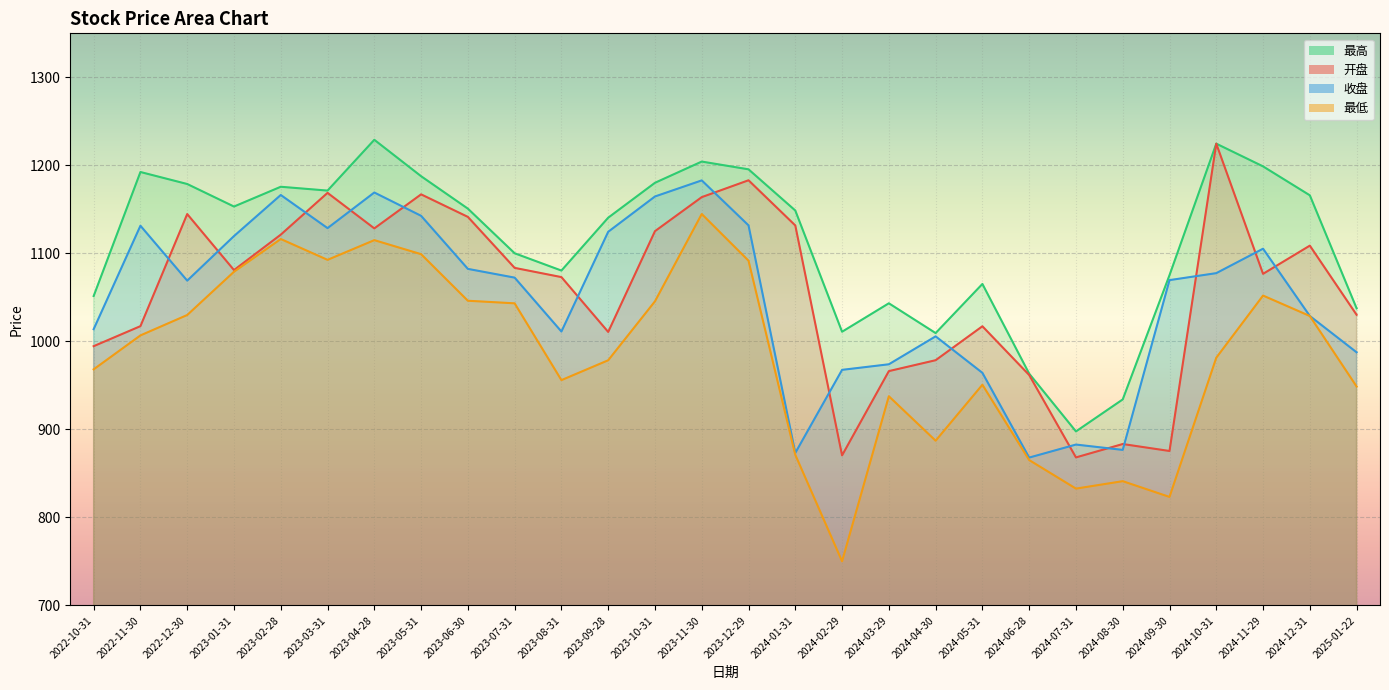

What are all the series names shown in the legend?

开盘, 收盘, 最高, 最低